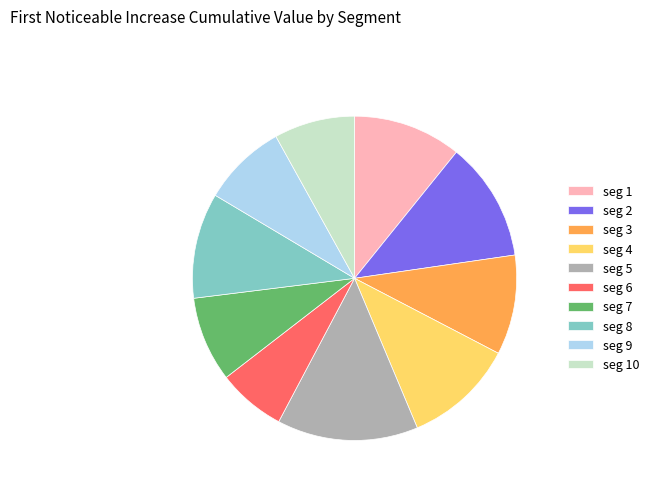

Do seg 8 and seg 3 together represent more than half of the pie?

No